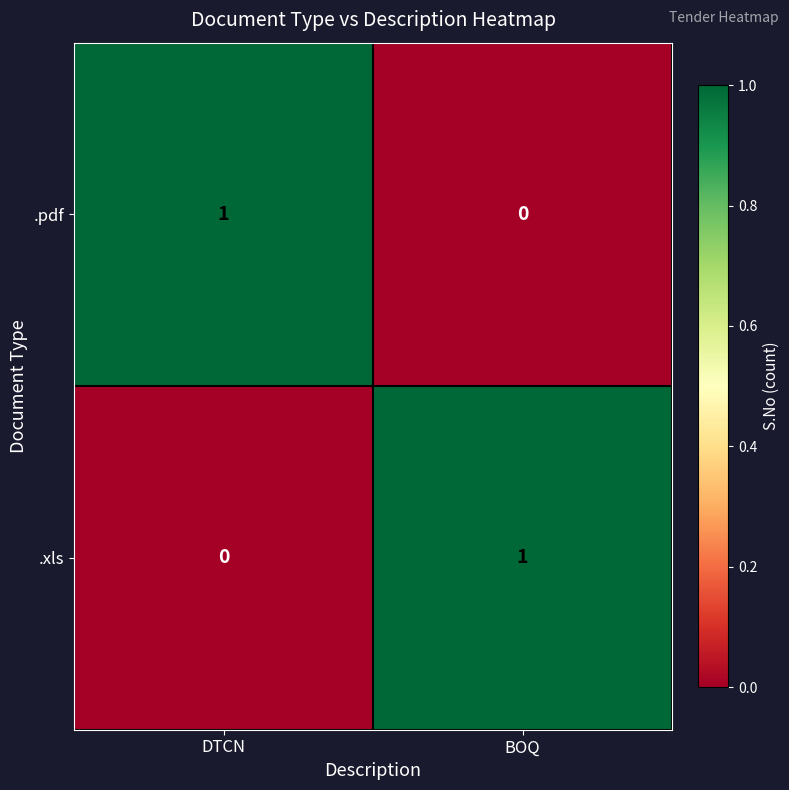

Where is .xls nearest to the value 0?

DTCN